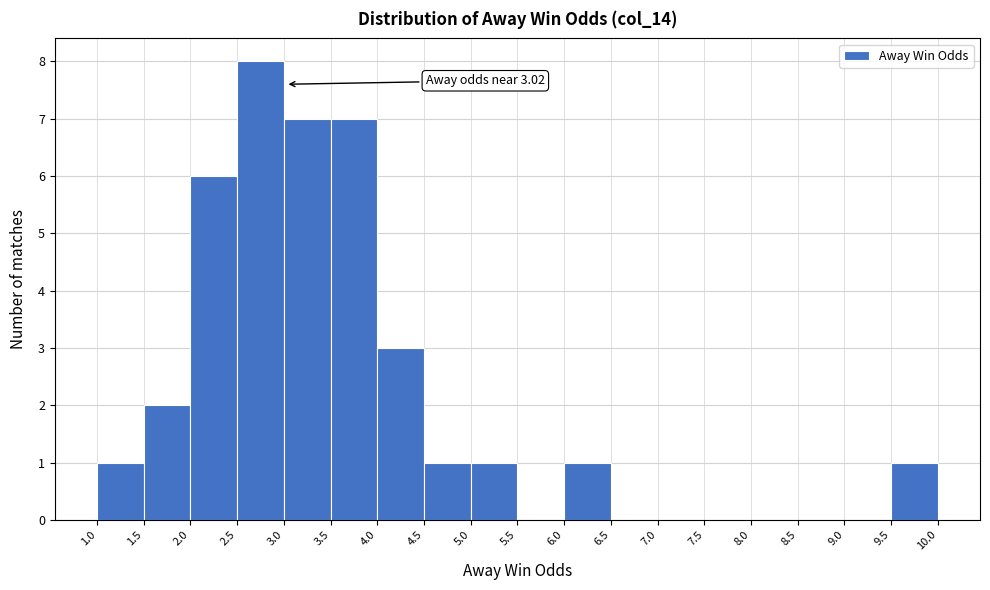

Which range on the x-axis has the tallest bar?

2.5 to 3.0